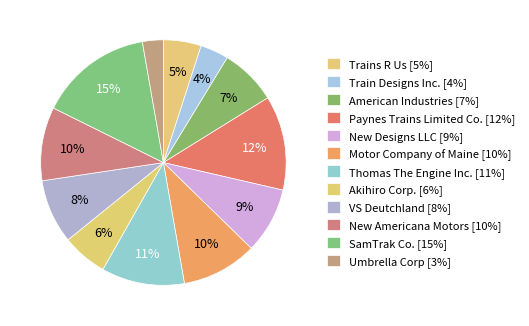

Is Akihiro Corp. the majority of the pie?

No